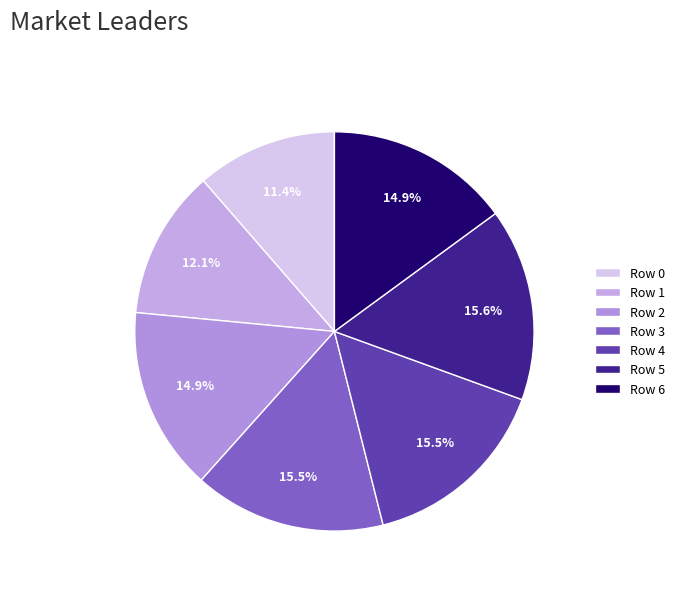

To the nearest percent, what percentage of the pie is Row 6?

15%